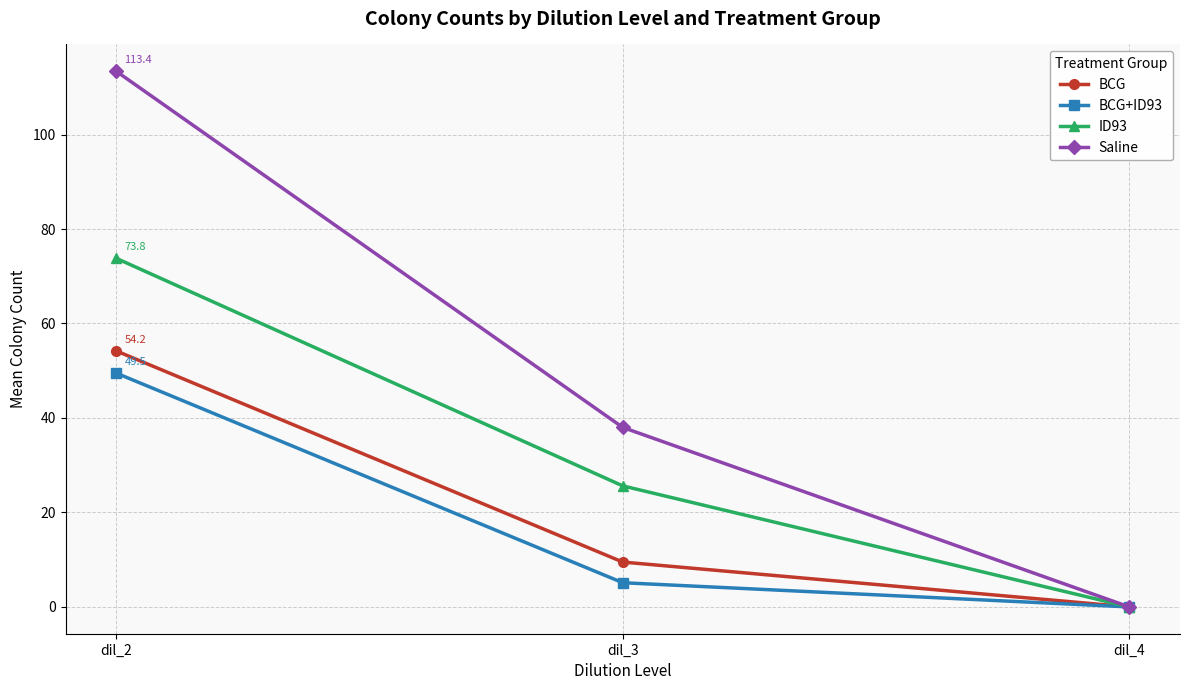

Reading left to right, extract all data points from this chart.

BCG: 54.2	9.5	0.0
BCG+ID93: 49.5	5.1	0.0
ID93: 73.8	25.6	0.0
Saline: 113.4	38.0	0.0